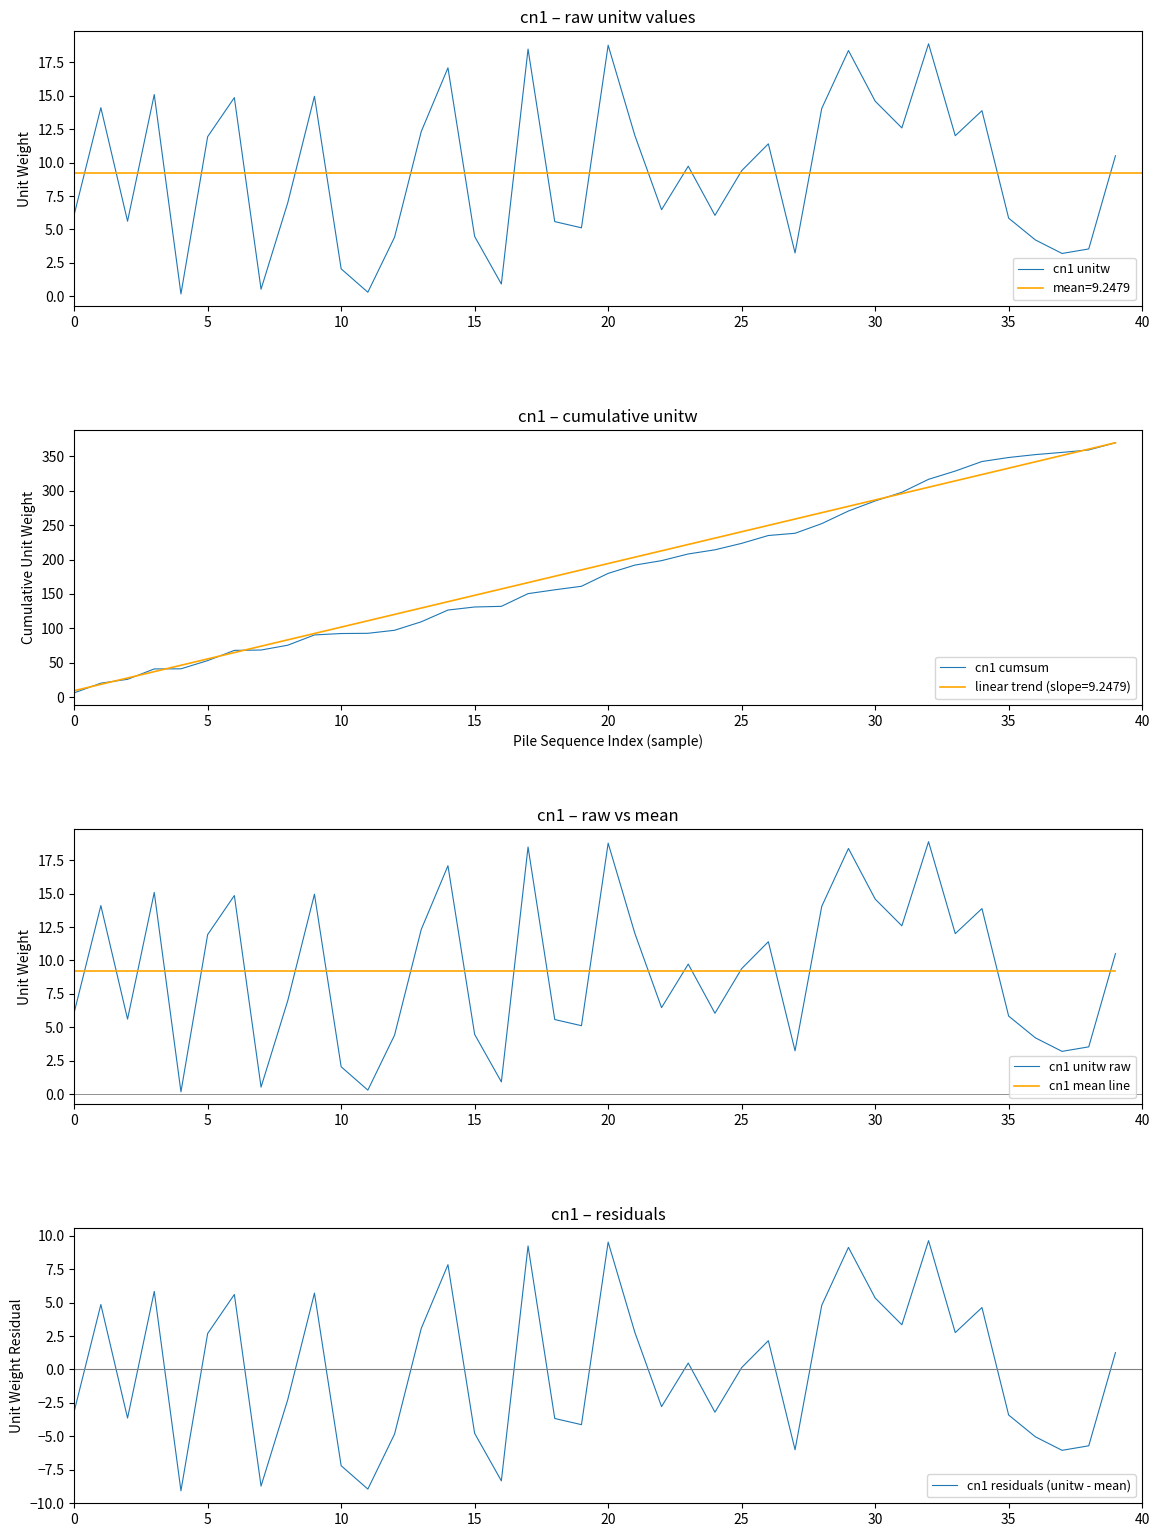

The value of cn1 mean line at 10 is 9.2. True or false?

True